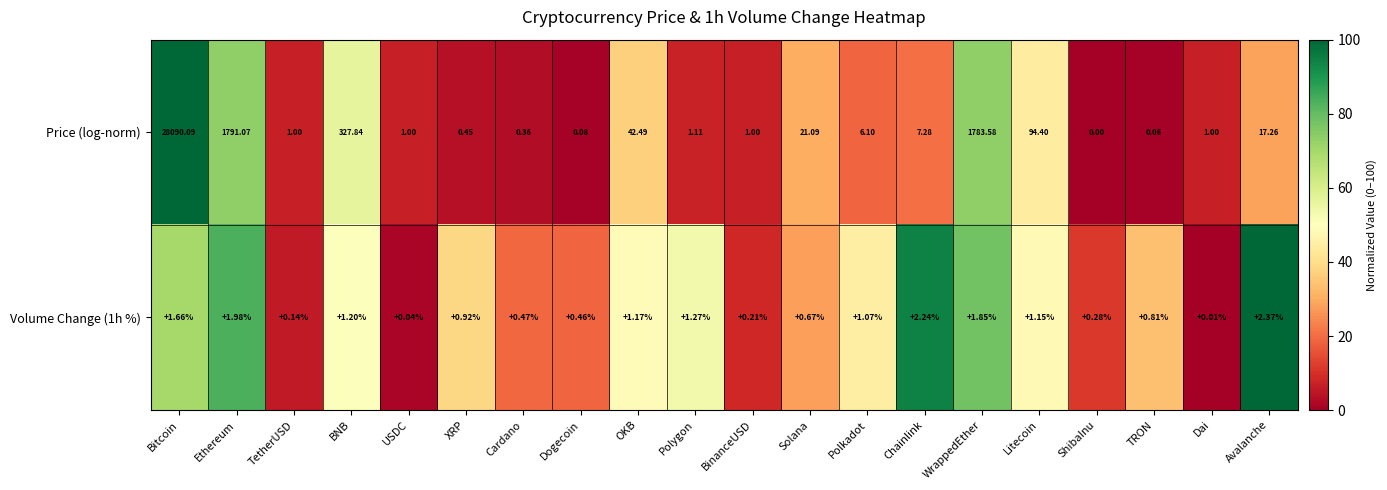

Which category has the highest value in the Price (log-norm) series?

Bitcoin